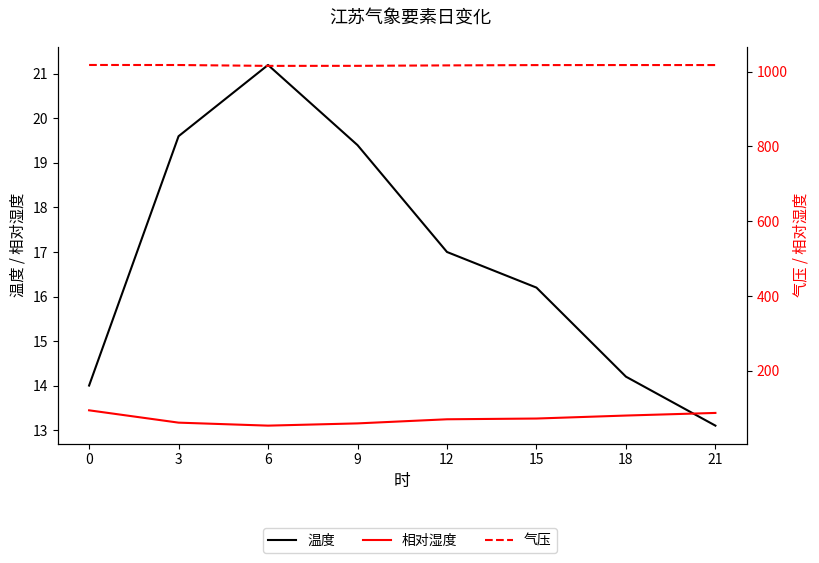

The 气压 series shows 1400.4 at 3. True or false?

False